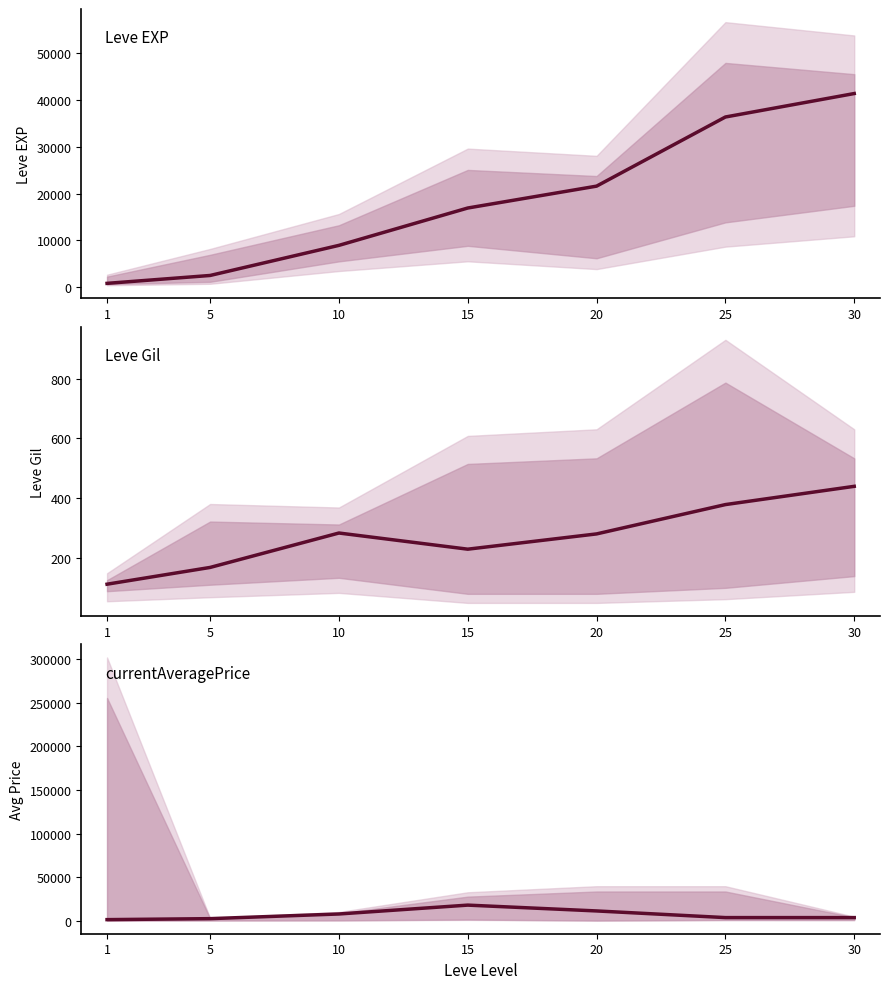

Is the value of Leve EXP at 30 greater than the value of Leve Gil at 30?

Yes